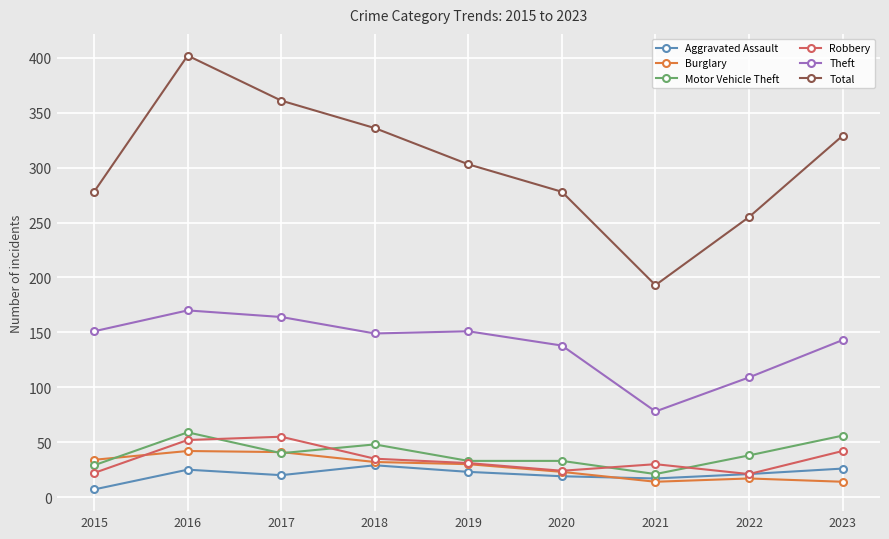

Where is Total nearest to the value 297?

2019